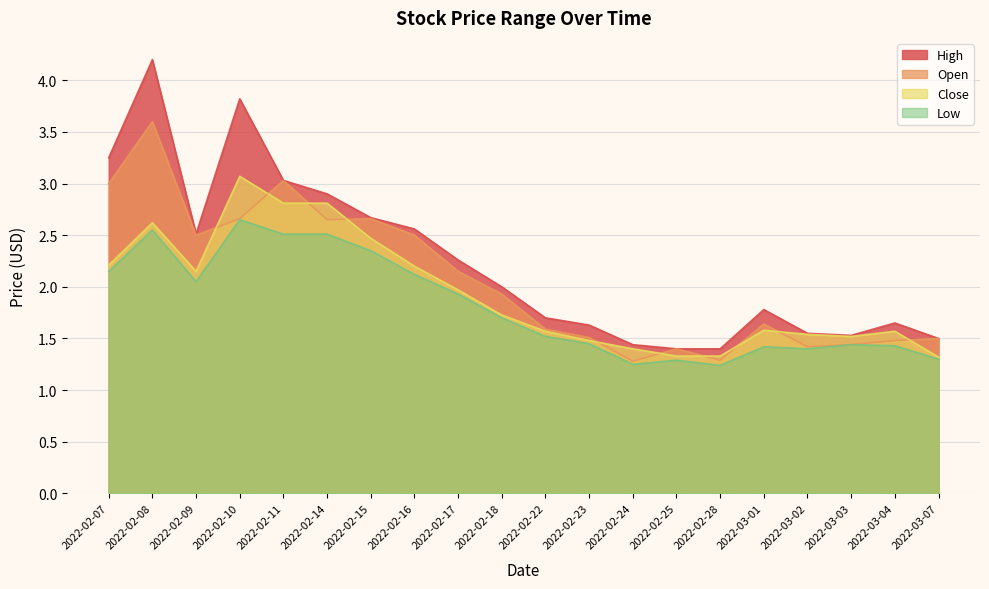

Reading right to left, list all the values displayed in this chart.

High: 1.5	1.6	1.5	1.5	1.8	1.4	1.4	1.4	1.6	1.7	2.0	2.3	2.6	2.7	2.9	3.0	3.8	2.5	4.2	3.2
Open: 1.5	1.5	1.4	1.4	1.6	1.3	1.4	1.3	1.5	1.6	1.9	2.2	2.5	2.7	2.7	3.0	2.7	2.5	3.6	3.0
Close: 1.3	1.6	1.5	1.5	1.6	1.3	1.3	1.4	1.5	1.6	1.7	2.0	2.2	2.5	2.8	2.8	3.1	2.2	2.6	2.2
Low: 1.3	1.4	1.4	1.4	1.4	1.2	1.3	1.2	1.5	1.5	1.7	1.9	2.1	2.3	2.5	2.5	2.7	2.0	2.5	2.2